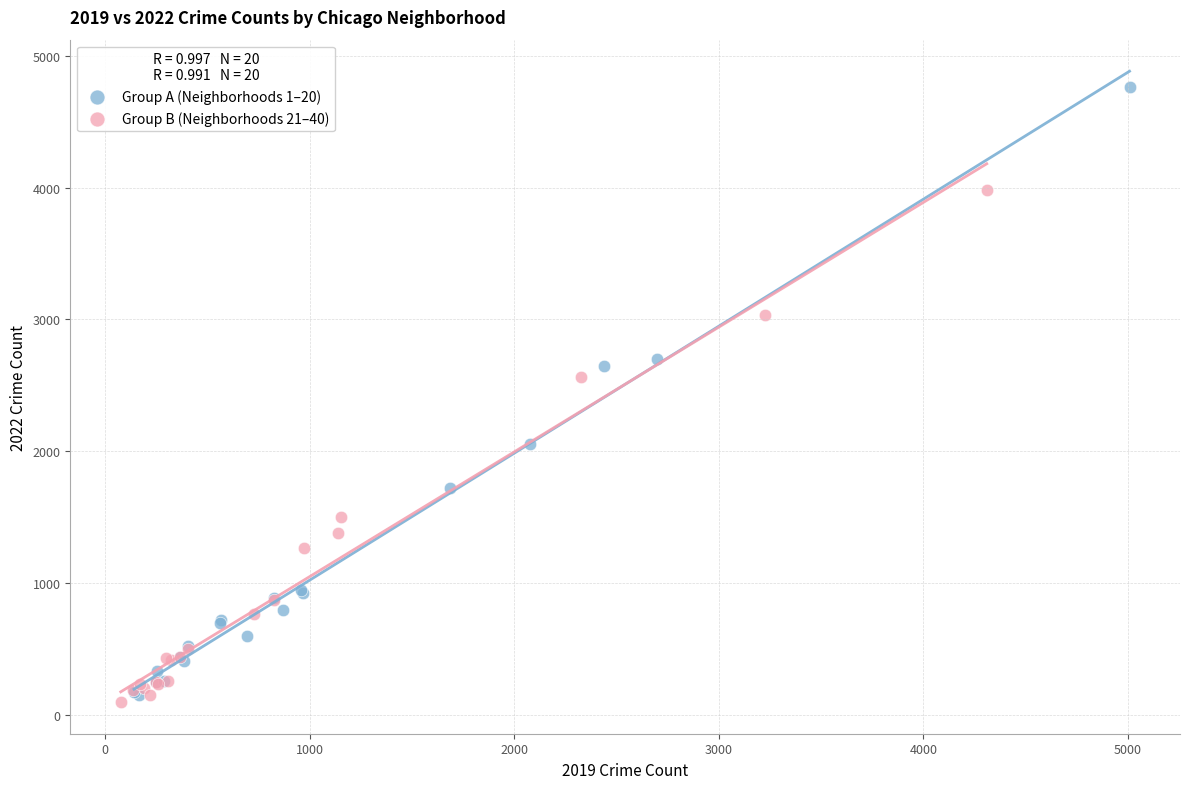

Which series has the largest Y range (max minus min)?

Group A (Neighborhoods 1–20)